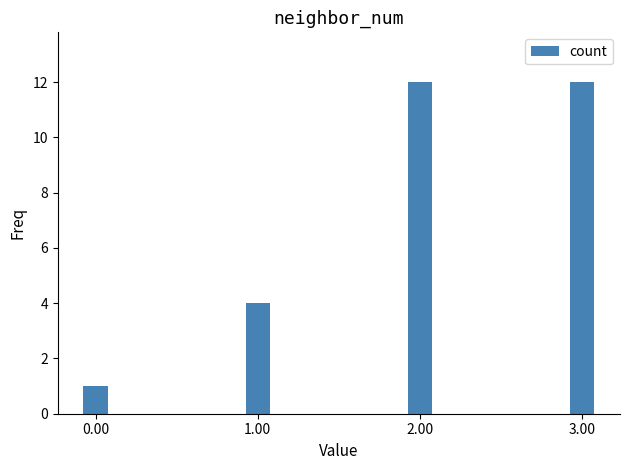

How many data points are less than 12?

2